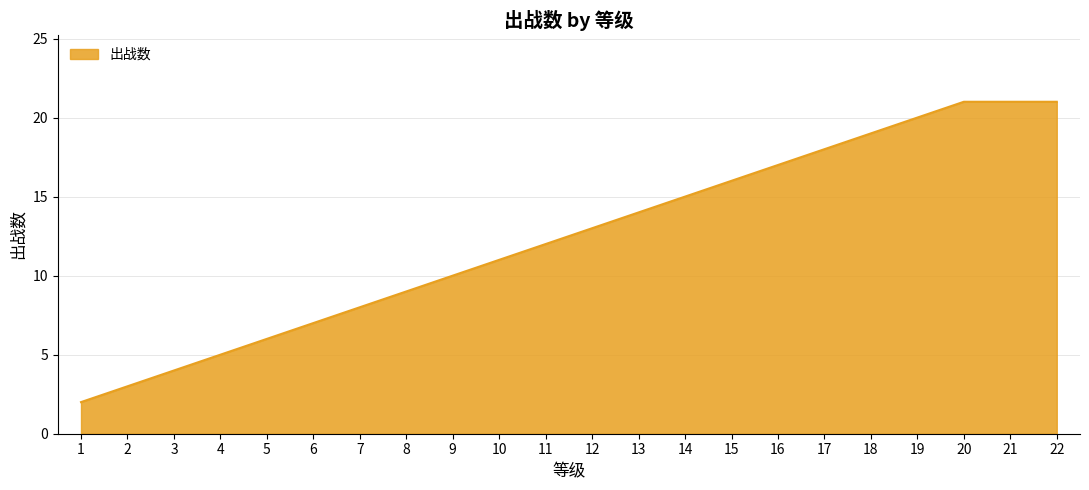

What is the change in value from 11 to 17?

+6